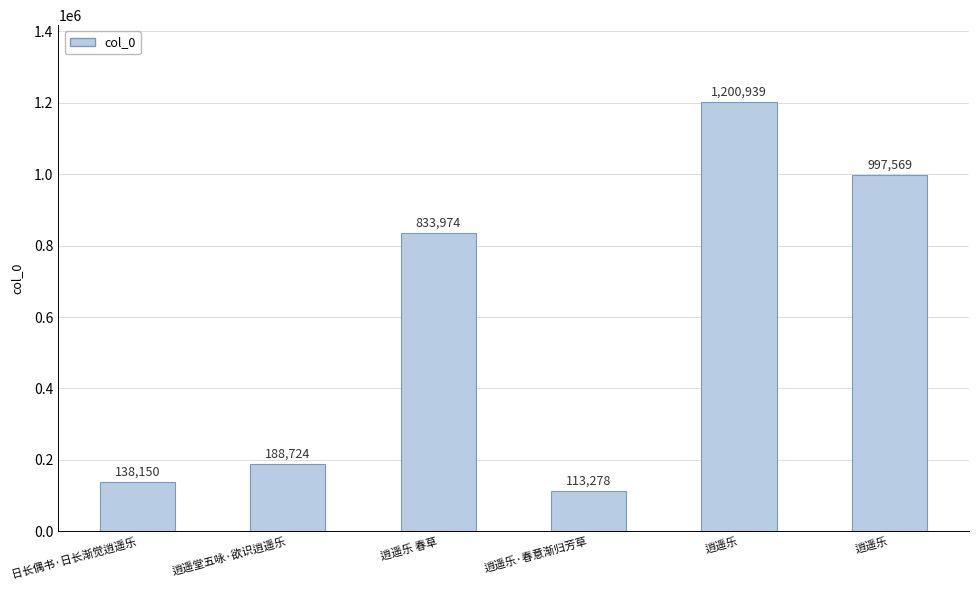

What is the smallest value displayed?

113278